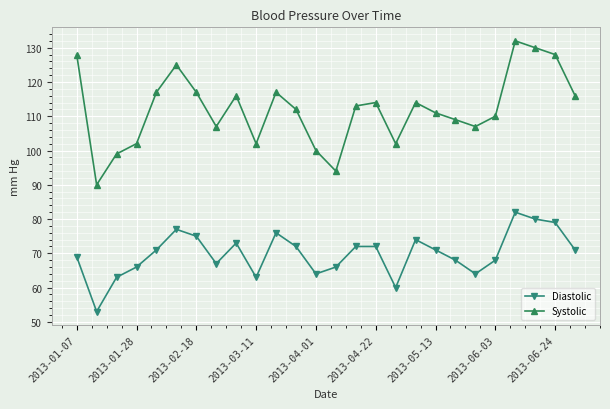

What is the average value of the Systolic series?

112